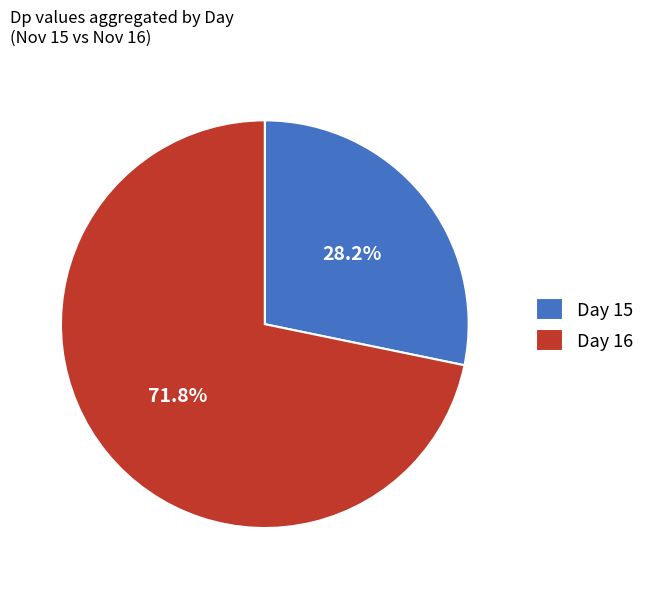

Between Day 15 and Day 16, which is larger?

Day 16